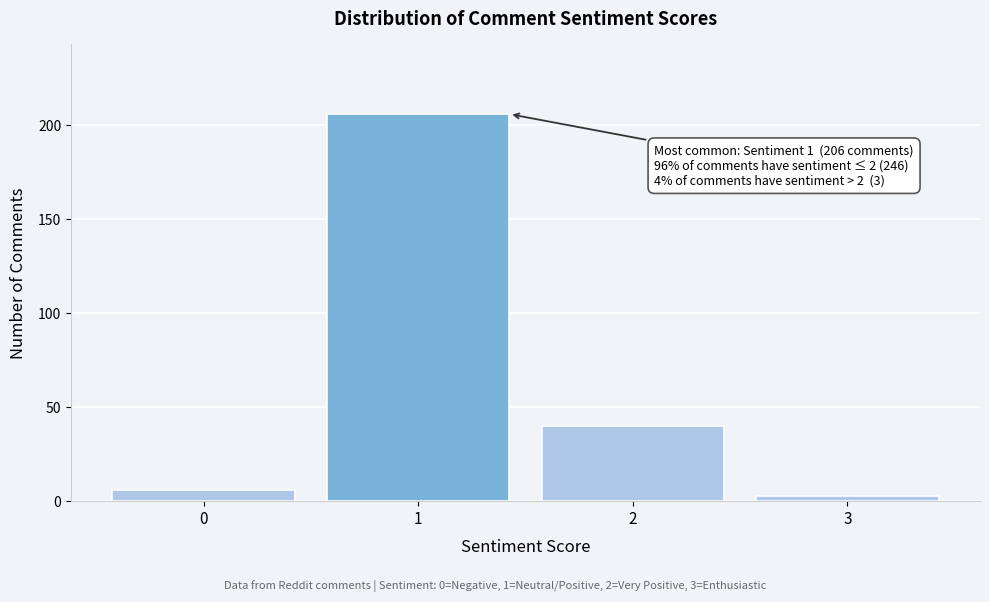

Reading right to left, list all the values displayed in this chart.

3=3	2=40	1=206	0=6